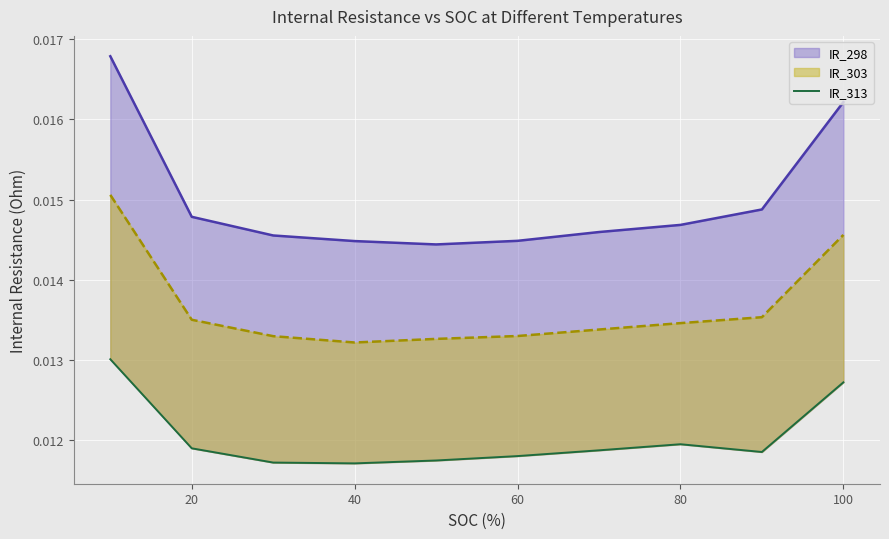

What position from the left is 20?

2